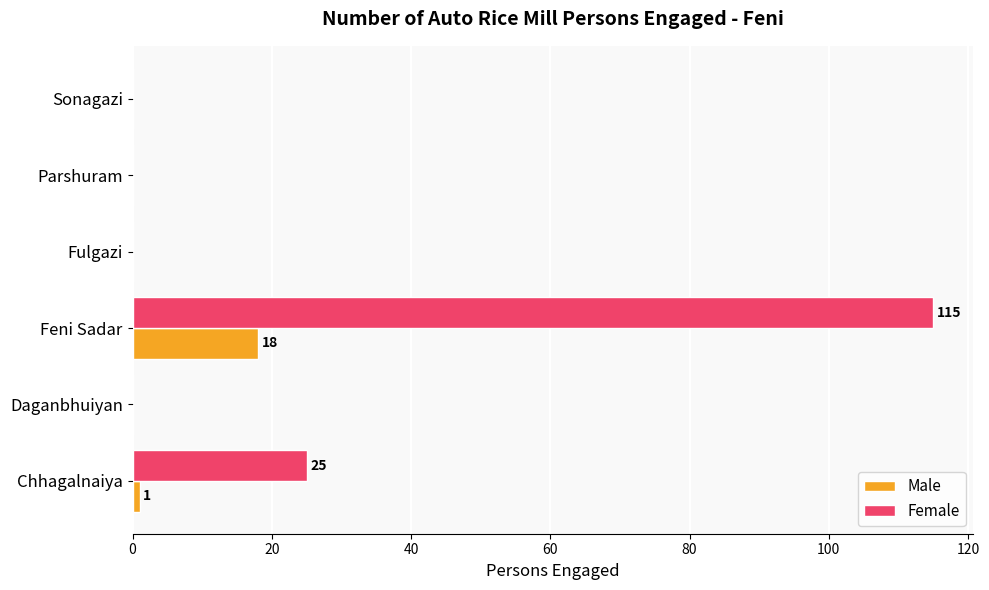

What is the sum of the Male values at Feni Sadar and Fulgazi?

18